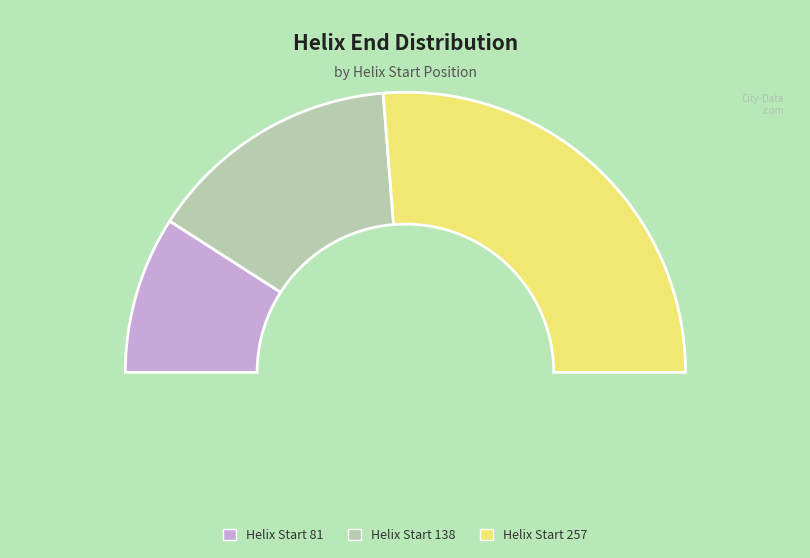

Do 257 and 138 together represent more than half of the pie?

Yes